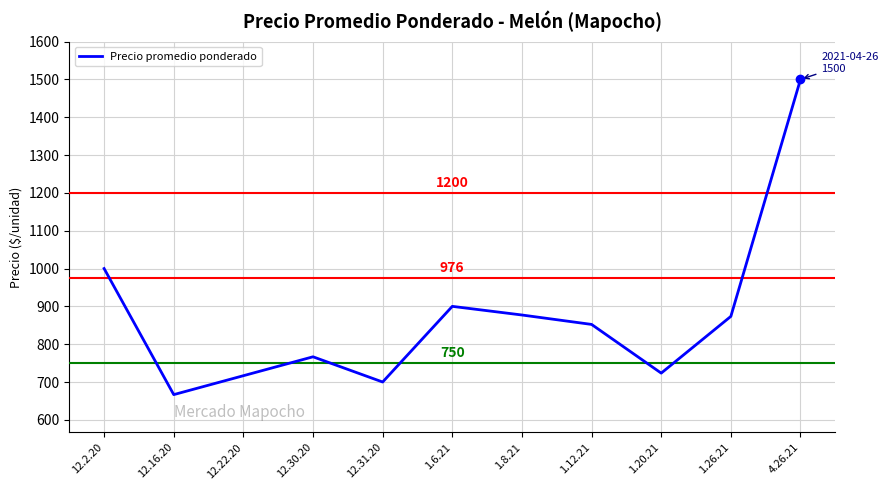

What position from the left is 1.8.21?

7